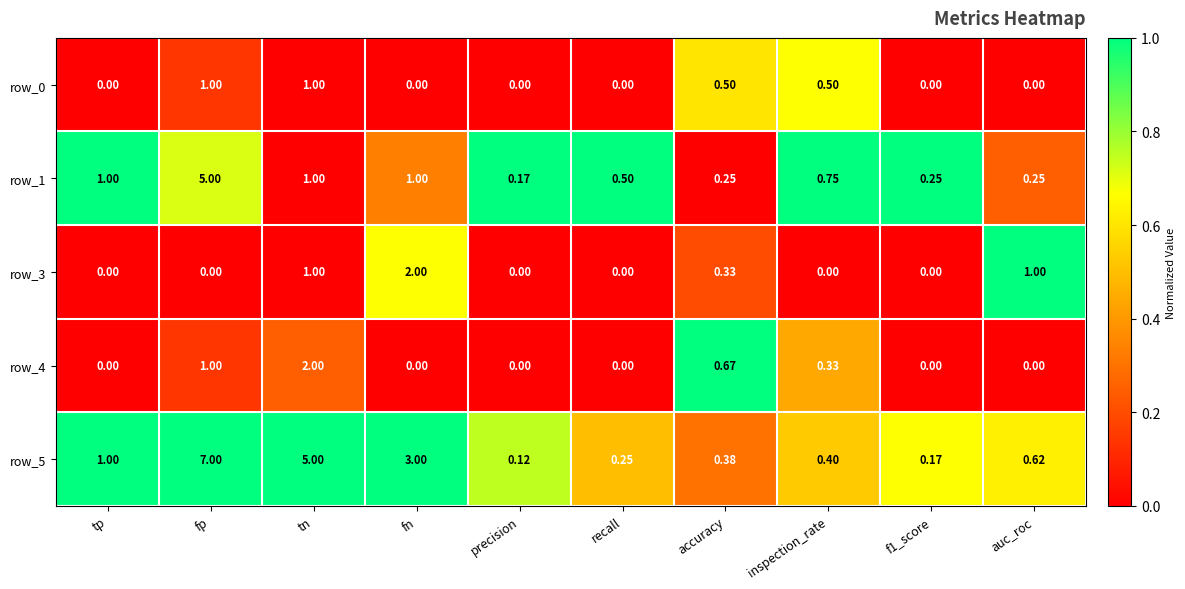

What is the spread (max minus min) of values at fp?

7.0